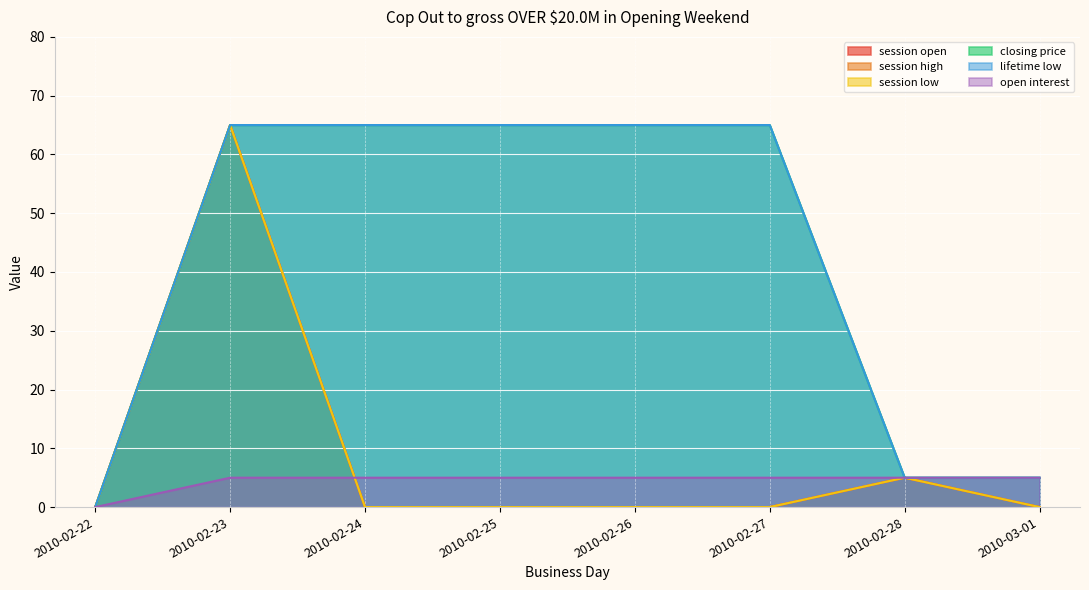

Is it true that session high equals 23 at 2010-02-25?

False